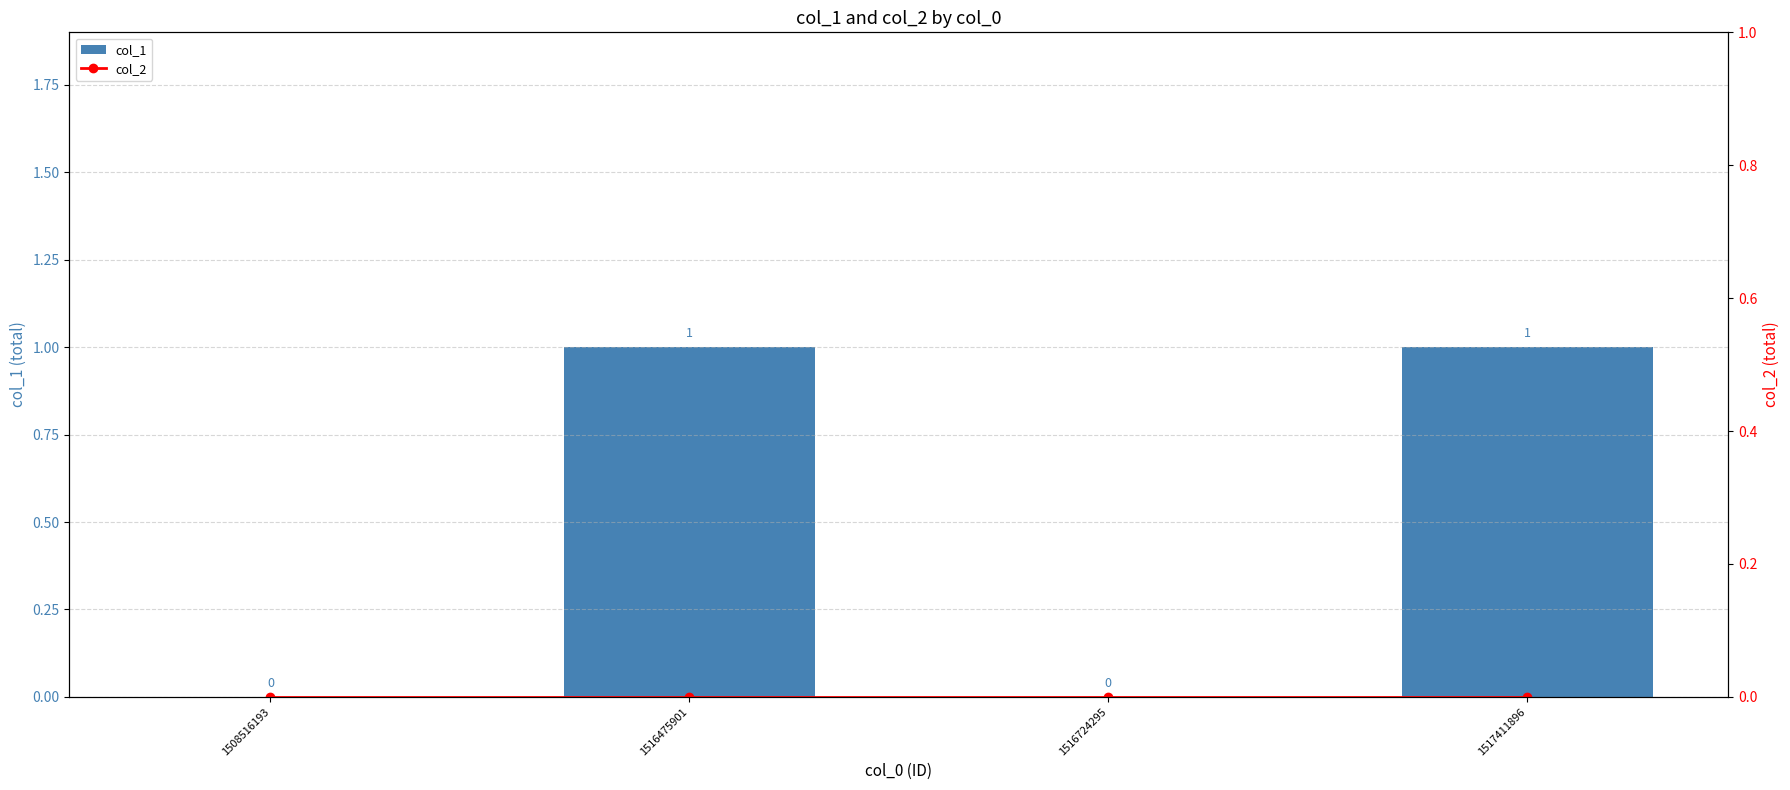

Reading left to right, transcribe all the data shown in this chart.

col_1: 0	1	0	1
col_2: 0	0	0	0